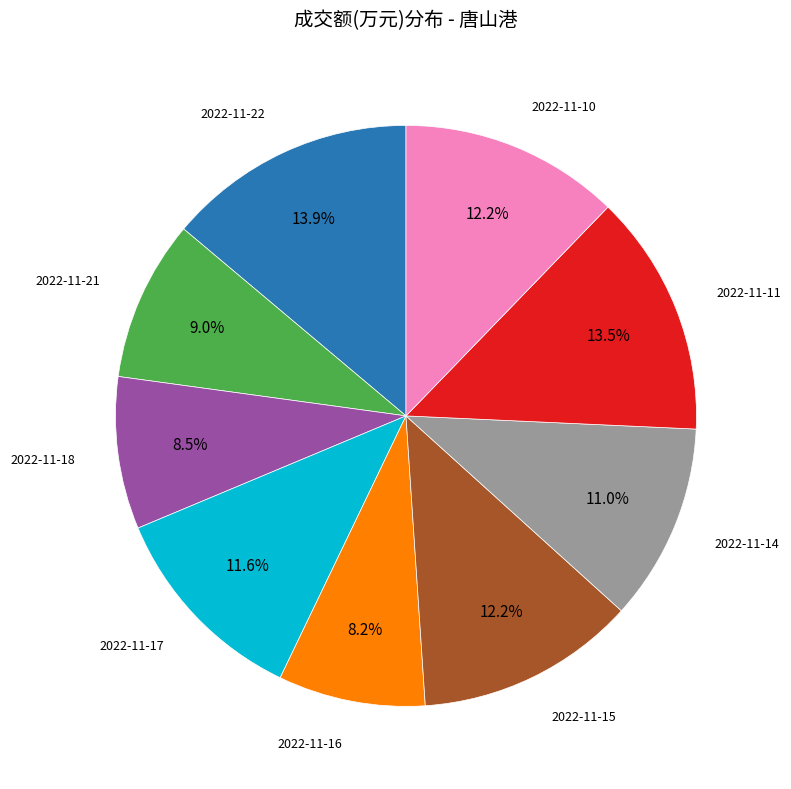

What portion of the pie excludes 2022-11-18?

91.5%